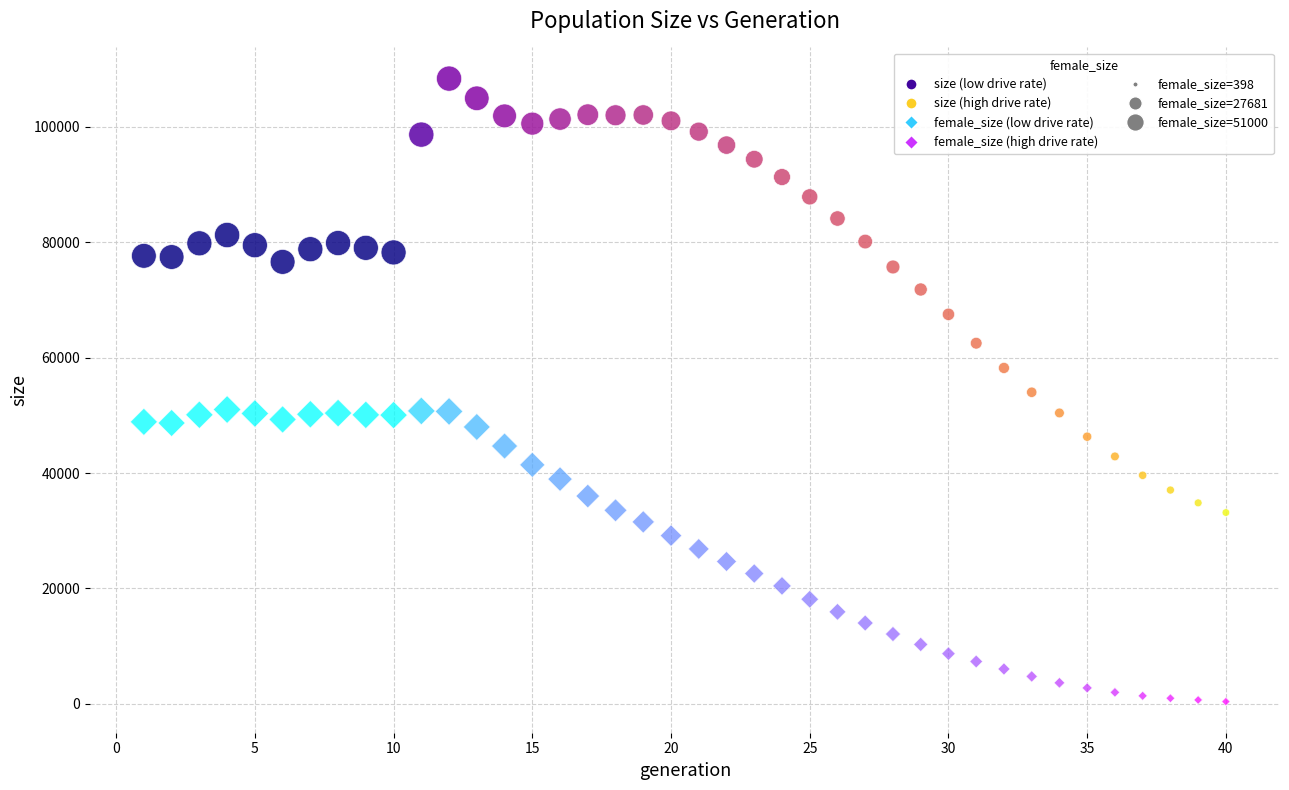

Across all data points, what is the range of Y values (max minus min)?

107942